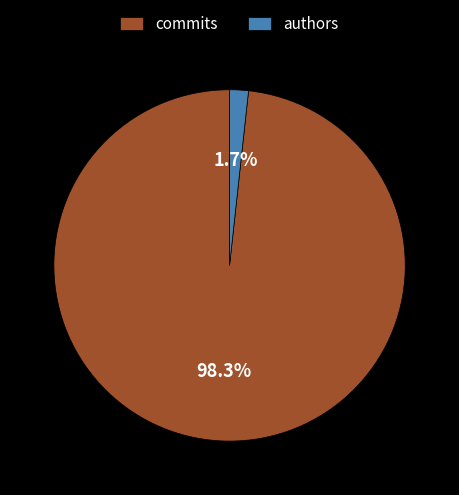

Is it true that authors is 2% of the pie?

True